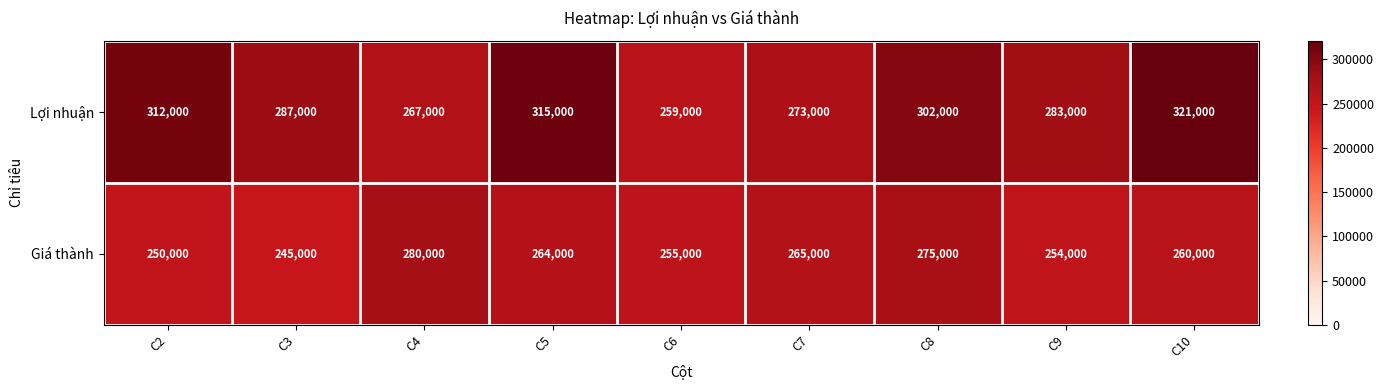

Which category has the lowest value across all series?

C3